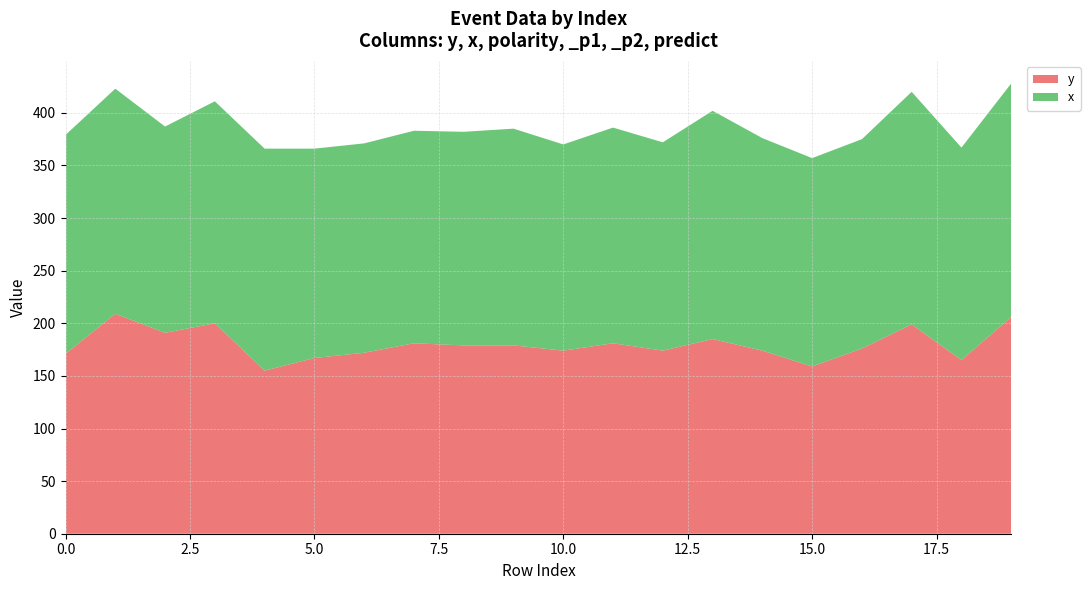

Reading left to right, transcribe all the data shown in this chart.

y: 0=171	1=209	2=191	3=200	4=155	5=167	6=172	7=181	8=179	9=179	10=174	11=181	12=174	13=185	14=174	15=159	16=176	17=199	18=165	19=206
x: 0=208	1=214	2=196	3=211	4=211	5=199	6=199	7=202	8=203	9=206	10=196	11=205	12=198	13=217	14=202	15=198	16=199	17=221	18=202	19=222
polarity: 0=0	1=0	2=0	3=0	4=0	5=0	6=0	7=0	8=0	9=0	10=0	11=0	12=0	13=0	14=0	15=0	16=0	17=0	18=0	19=0
_p1: 0=0	1=0	2=0	3=0	4=0	5=0	6=0	7=0	8=0	9=0	10=0	11=0	12=0	13=0	14=0	15=0	16=0	17=0	18=0	19=0
_p2: 0=0	1=0	2=0	3=0	4=0	5=0	6=0	7=0	8=0	9=0	10=0	11=0	12=0	13=0	14=0	15=0	16=0	17=0	18=0	19=0
predict: 0=0	1=0	2=0	3=0	4=0	5=0	6=0	7=0	8=0	9=0	10=0	11=0	12=0	13=0	14=0	15=0	16=0	17=0	18=0	19=0